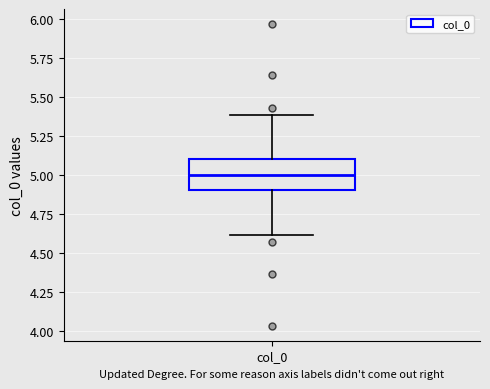

Where does the upper whisker of the box for col_0 end on the y-axis? The values are not printed on the chart, so give them approximately, as read against the axis.

5.4